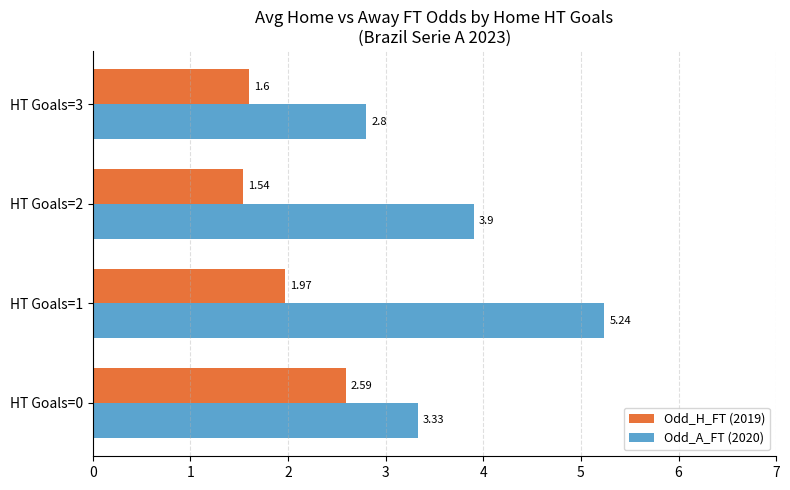

What is the total value across all series at HT Goals=3?

4.4